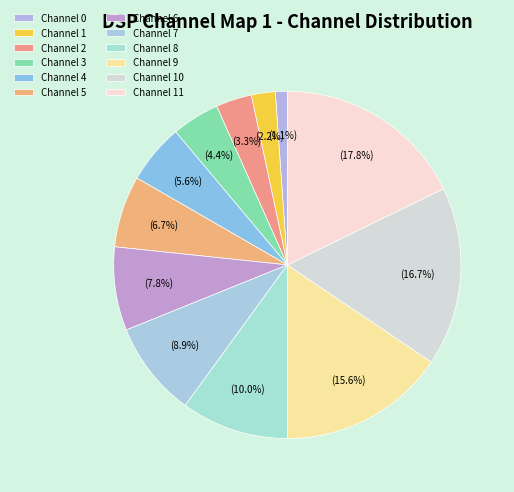

How many slices are in this pie chart?

12